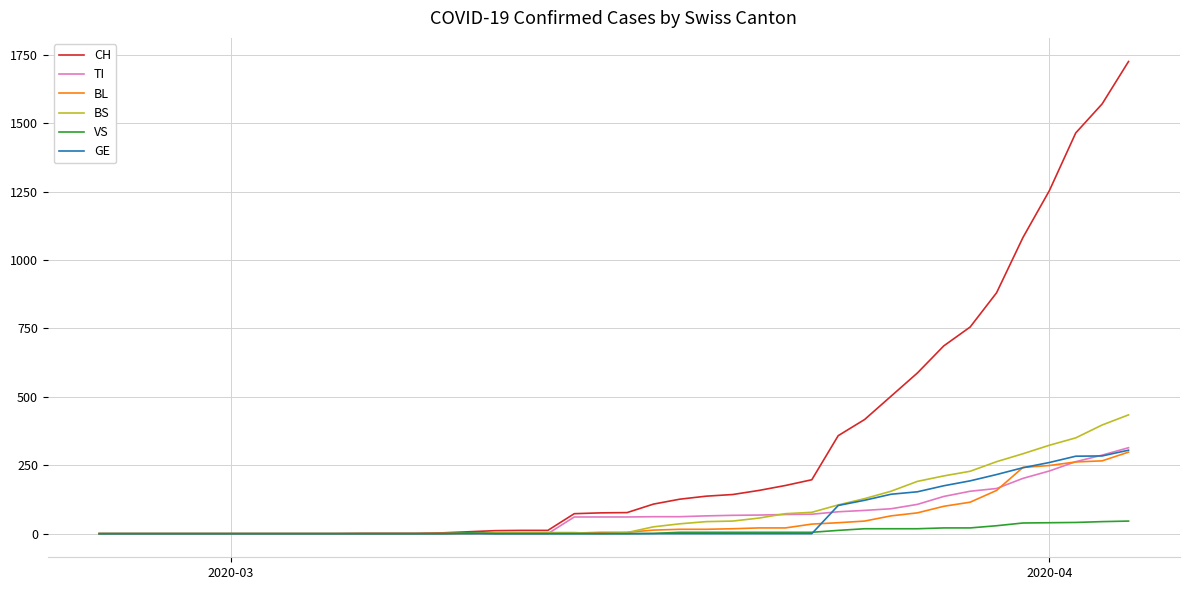

What is the greatest value displayed?

1725